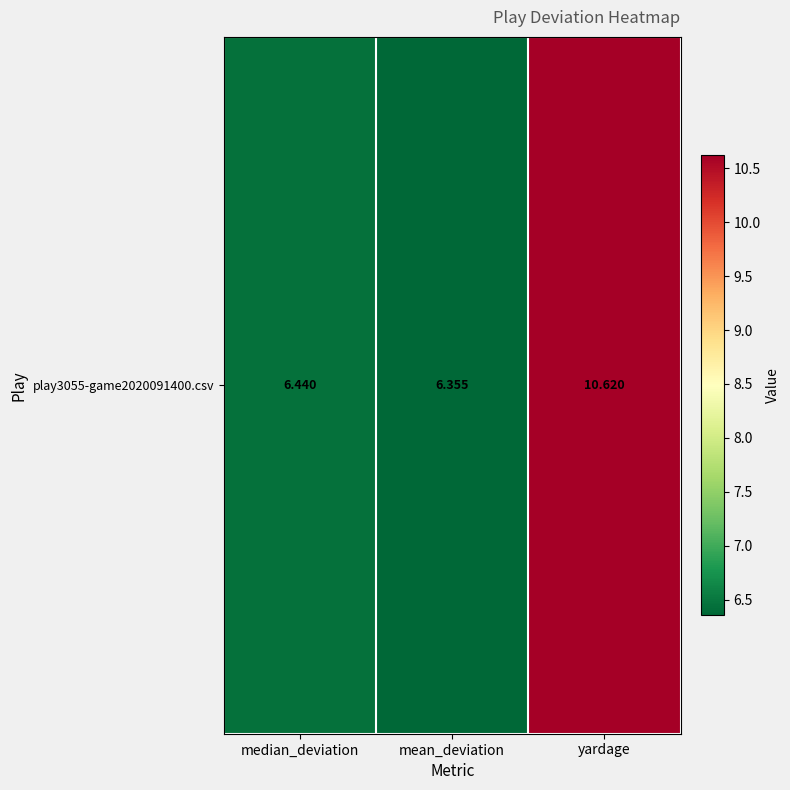

Is it true that the value at median_deviation is 3.6?

False